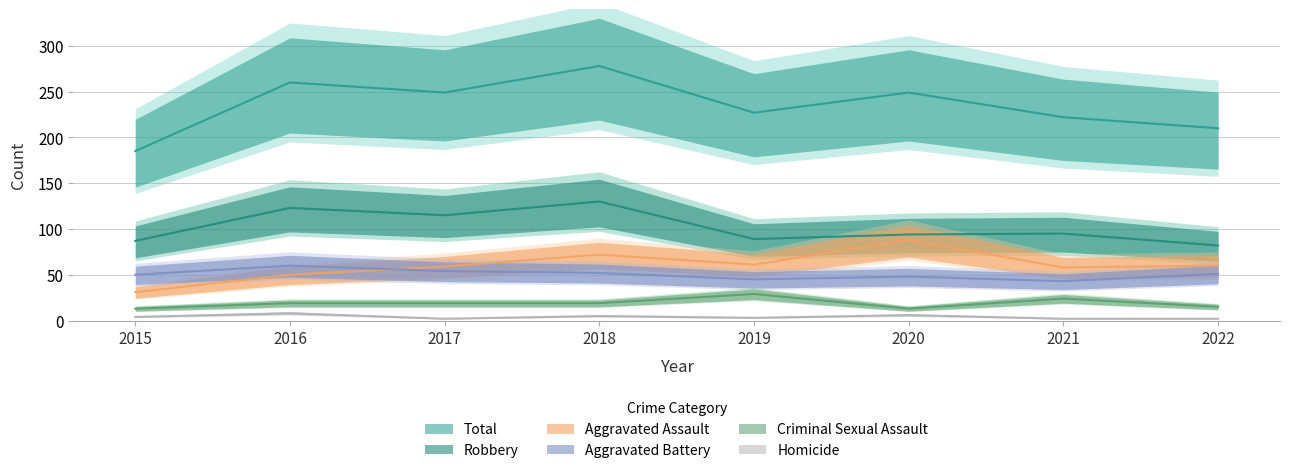

How many data points in Total are less than 249?

4